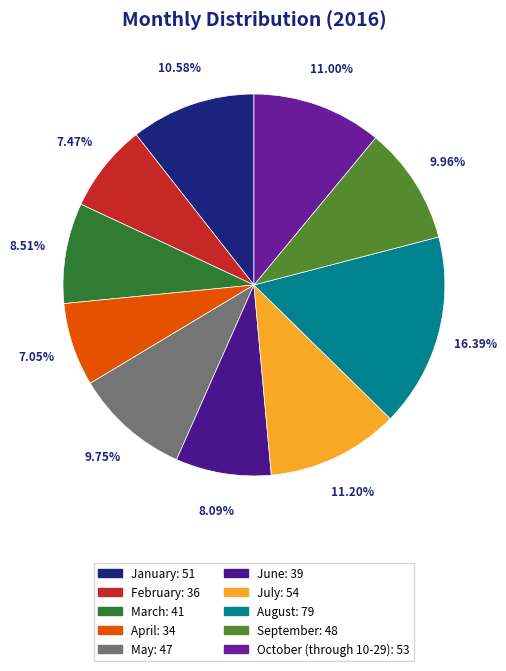

Count the number of slices in the pie.

10